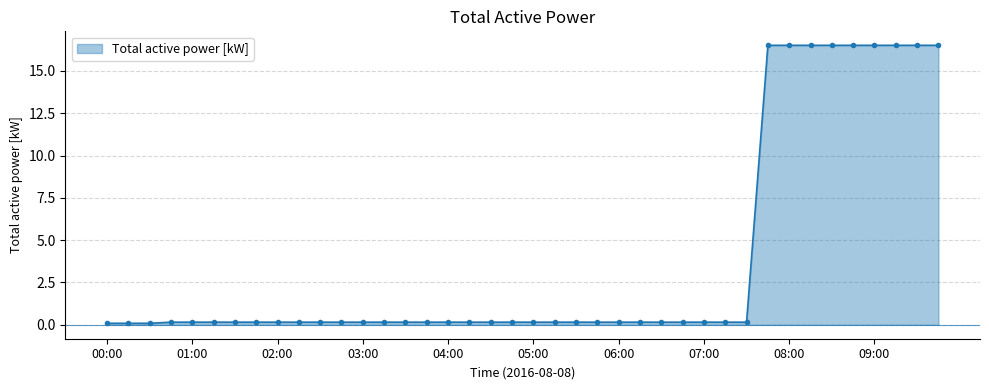

What is the greatest value displayed?

16.5